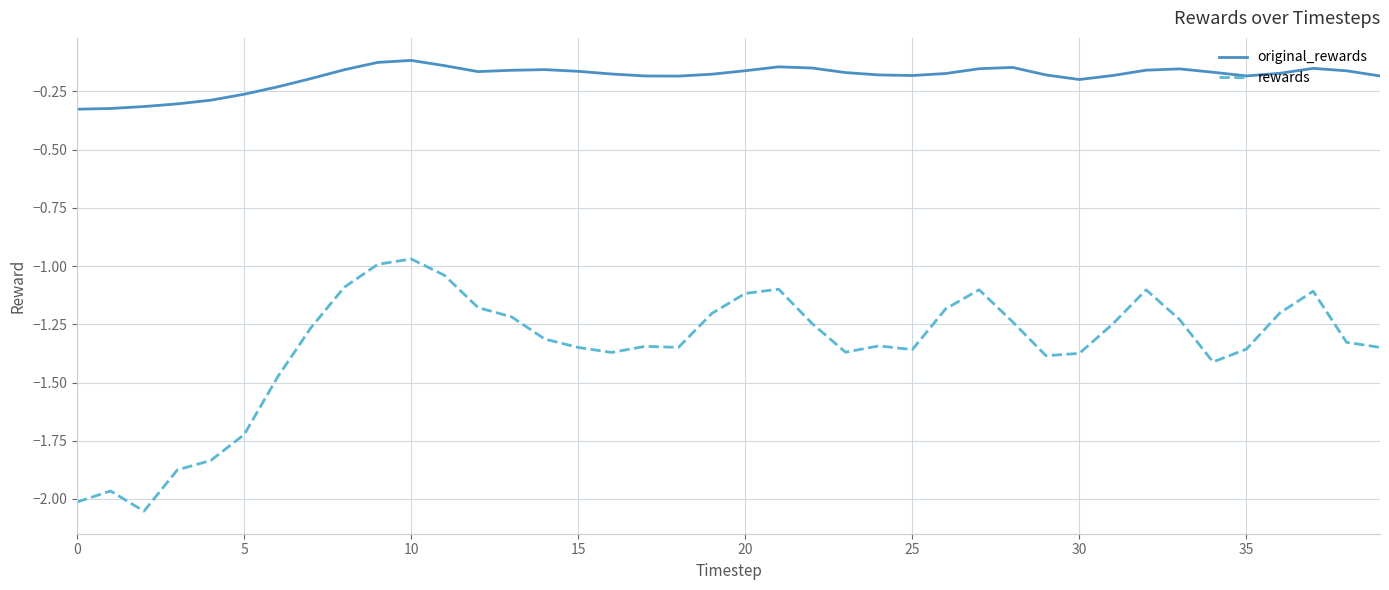

Which series has the largest total across all categories?

original_rewards